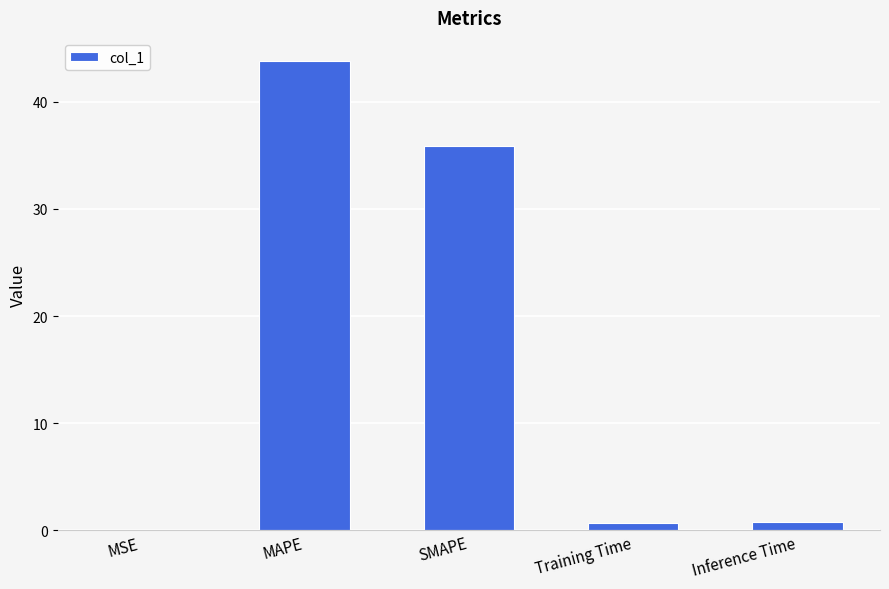

At which category does the chart reach its peak across all series?

MAPE